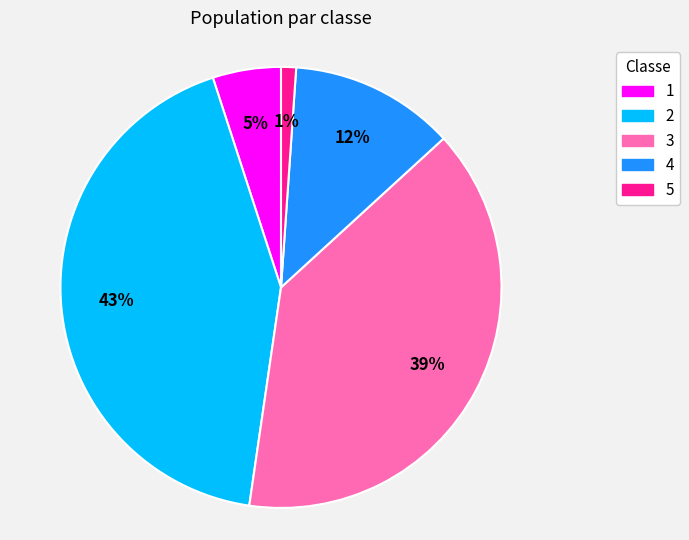

To the nearest percent, what percentage of the pie is 2?

43%